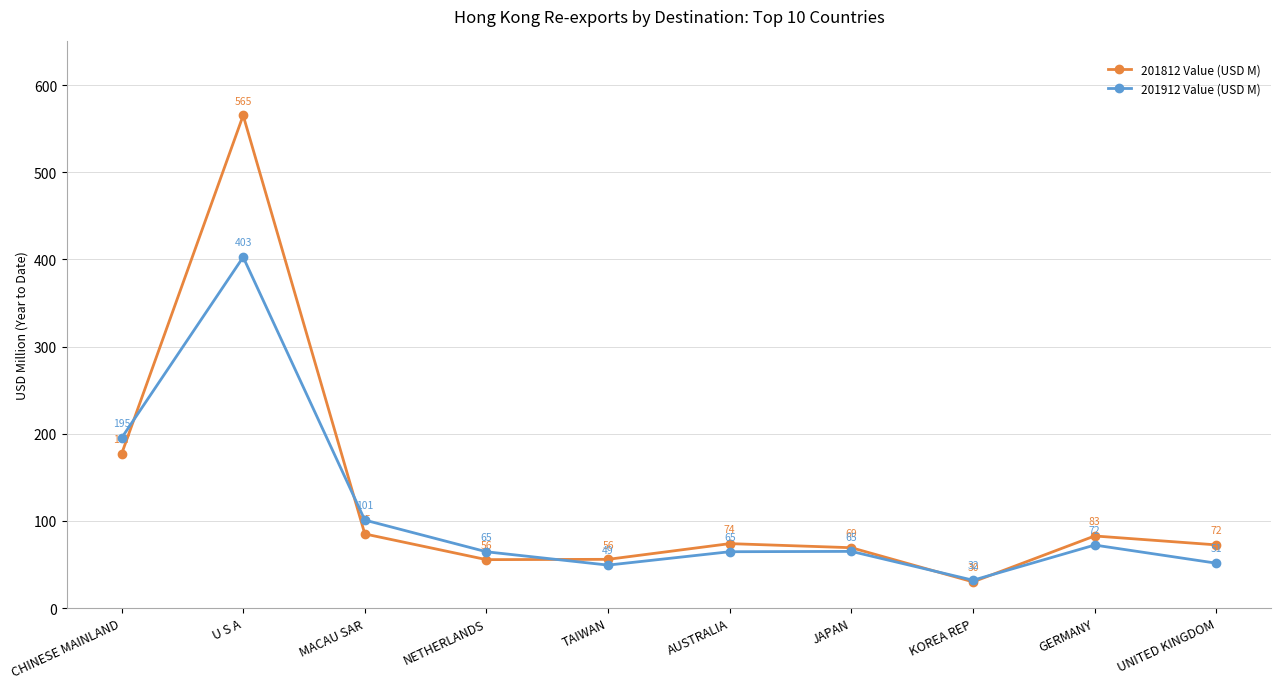

What position from the left is NETHERLANDS?

4